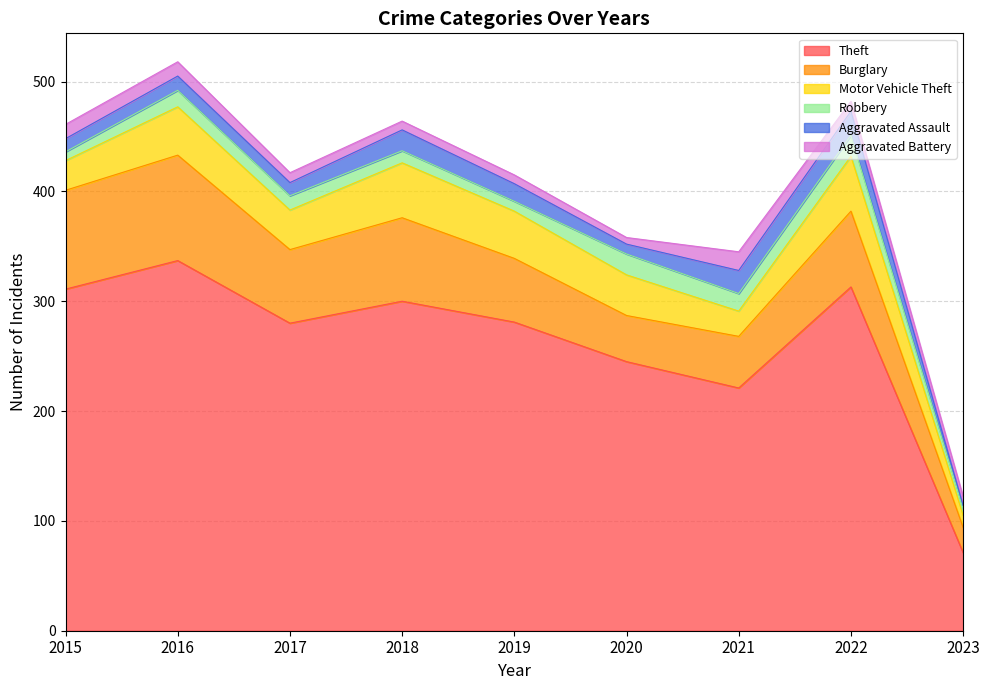

Reading left to right, extract all data points from this chart.

Theft: 311	337	280	300	281	245	221	313	71
Burglary: 90	96	67	76	58	42	47	69	23
Motor Vehicle Theft: 27	44	36	50	43	37	23	50	11
Robbery: 8	15	13	11	9	19	16	19	6
Aggravated Assault: 12	13	12	19	16	9	21	22	3
Aggravated Battery: 13	13	9	8	8	6	17	9	8